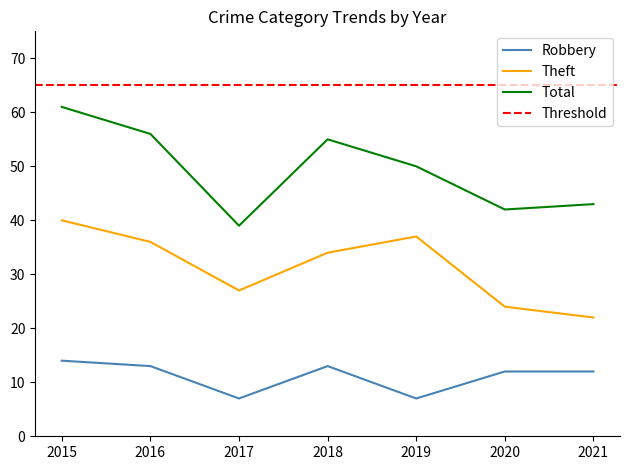

How many data points in Robbery are above 12?

3